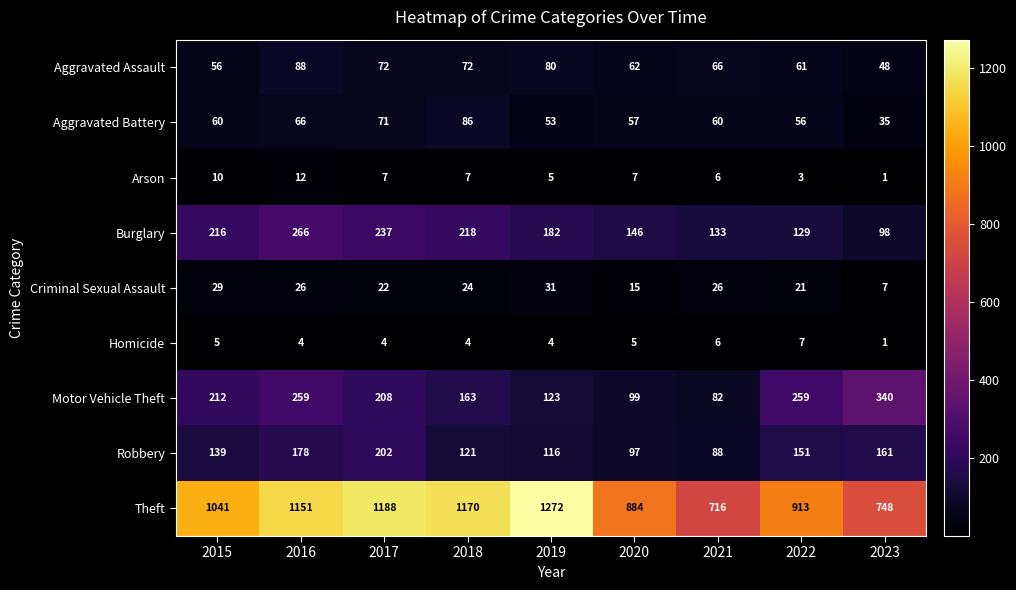

What is the spread (max minus min) of values at 2016?

1147